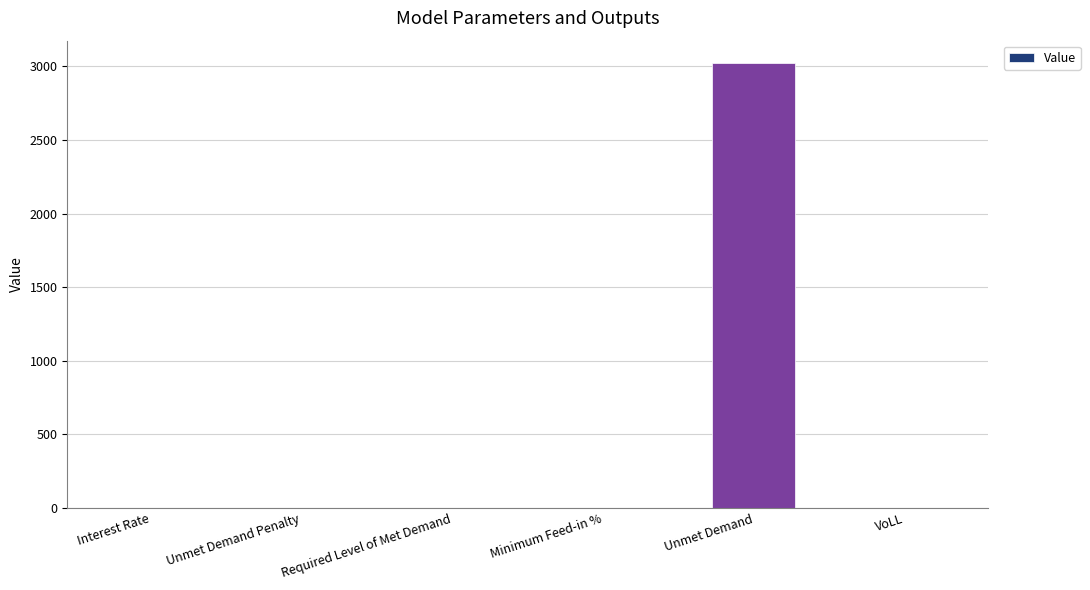

What is the sum of all values?

3025.0